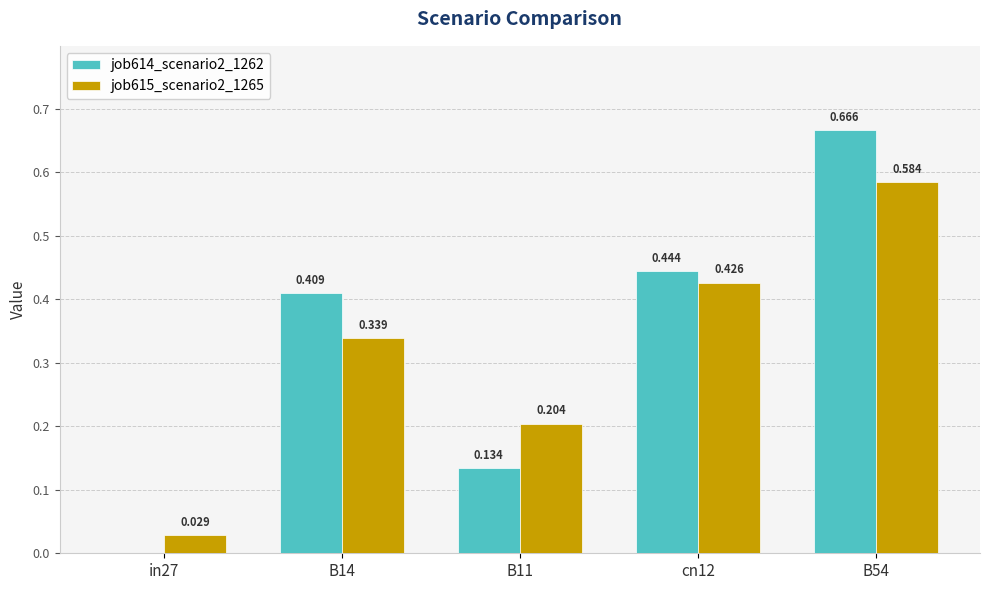

Is the value of job614_scenario2_1262 at B11 greater than the value of job615_scenario2_1265 at B54?

No